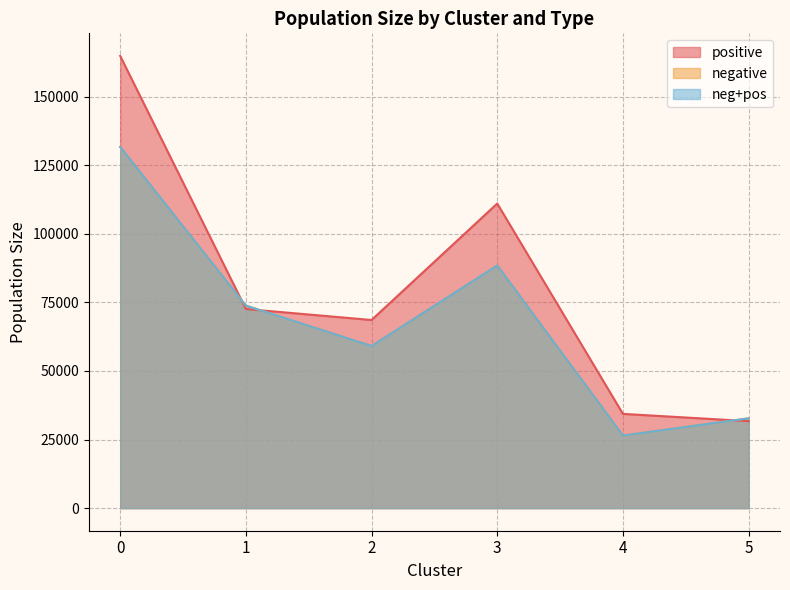

Reading left to right, extract all data points from this chart.

positive: 0=164808.0	1=72566.2	2=68564.5	3=111014.8	4=34346.4	5=31693.9
negative: 0=131645.1	1=73801.0	2=59076.7	3=88443.3	4=26444.3	5=32717.3
neg+pos: 0=131645.1	1=73801.0	2=59076.7	3=88443.3	4=26444.3	5=32717.3